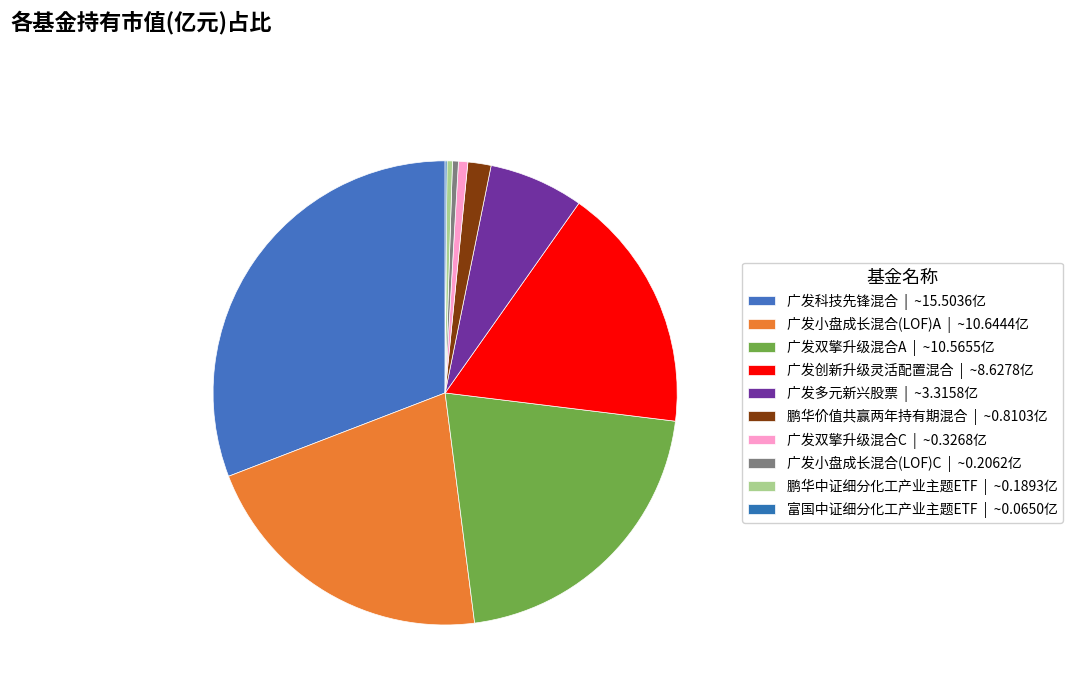

Does 富国中证细分化工产业主题ETF represent more than half of the total?

No